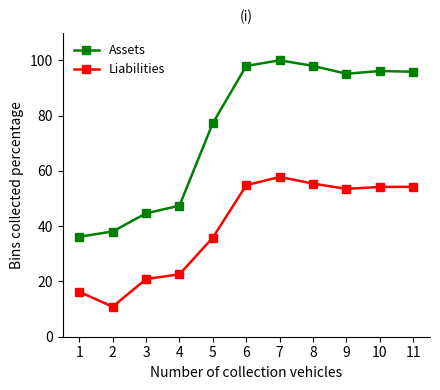

What is the sum of the Liabilities values at 11 and 10?

108.4